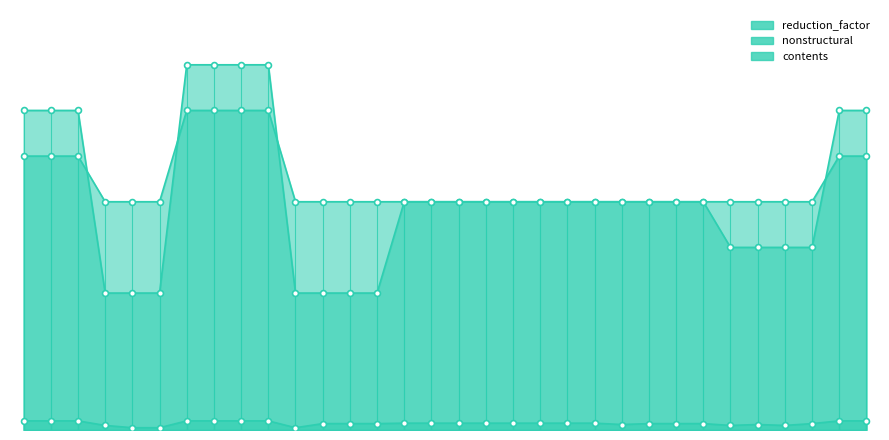

Which series contains the highest Y value?

contents